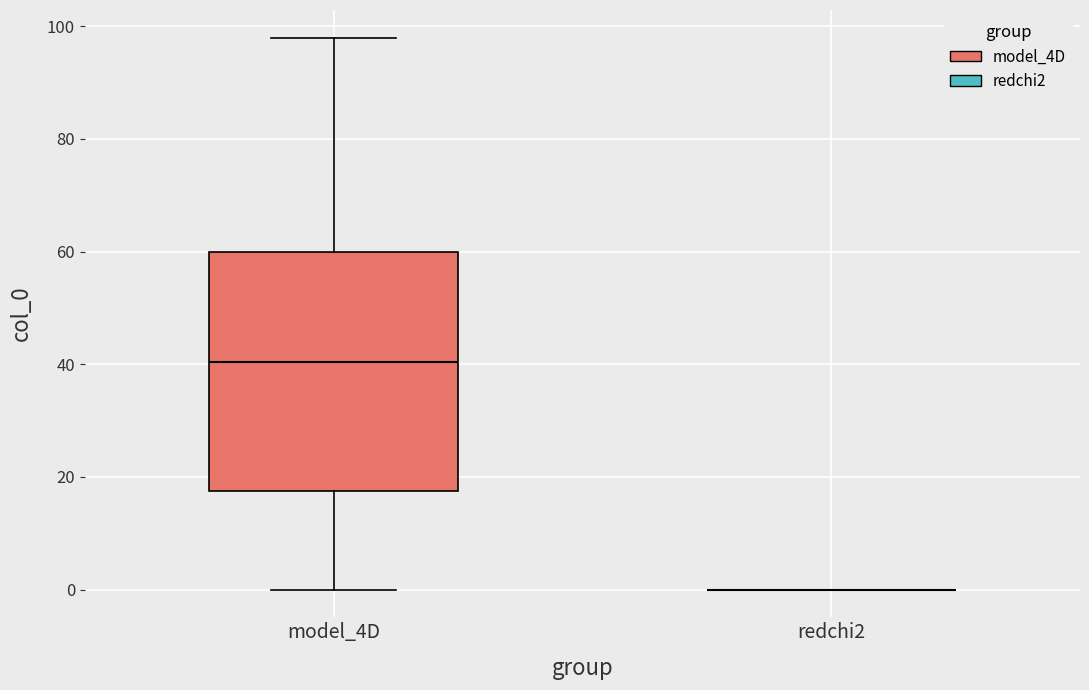

Reading left to right, transcribe this box plot: for each box, give where its median line is, the range the box spans, and where its two whiskers end, as read against the y-axis. The values are not printed on the chart, so give them approximately, as read against the axis.

model_4D: median 40, box 18 to 60, whiskers 0 to 98
redchi2: box collapsed to a line at 0, whiskers 0 to 0